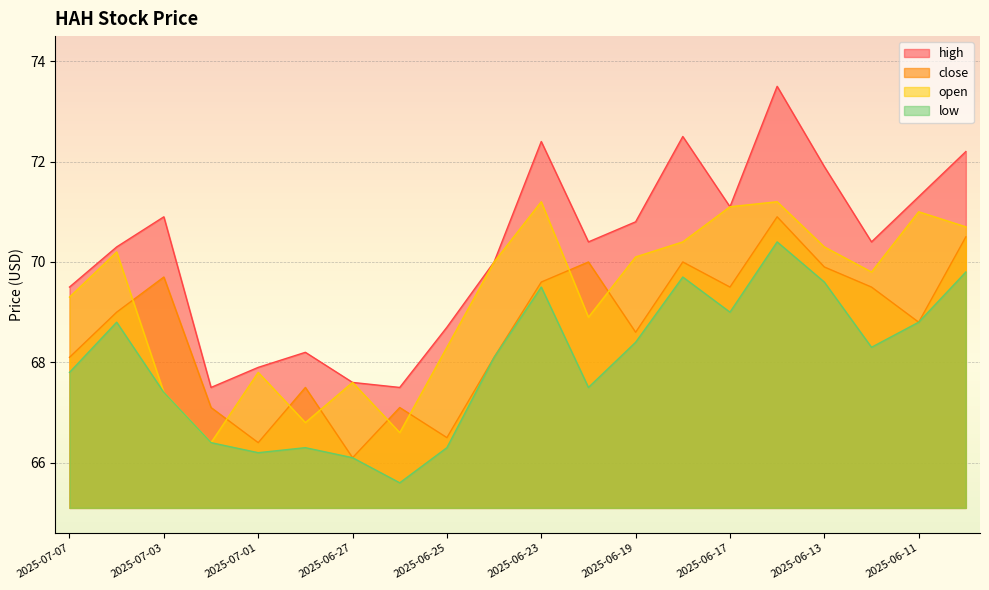

True or false: low and close cross at least once.

False